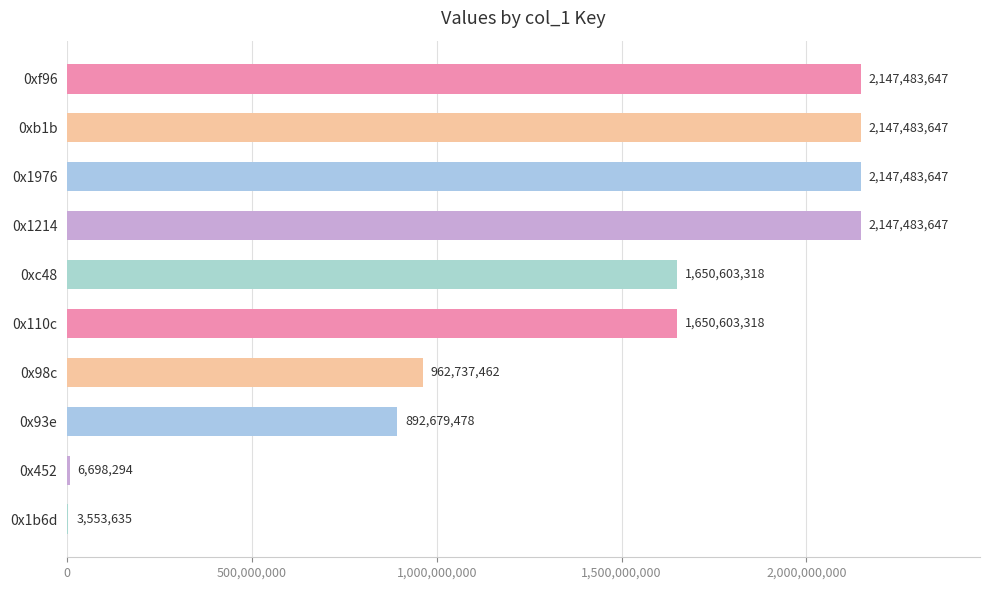

What is the greatest value displayed?

2147483647